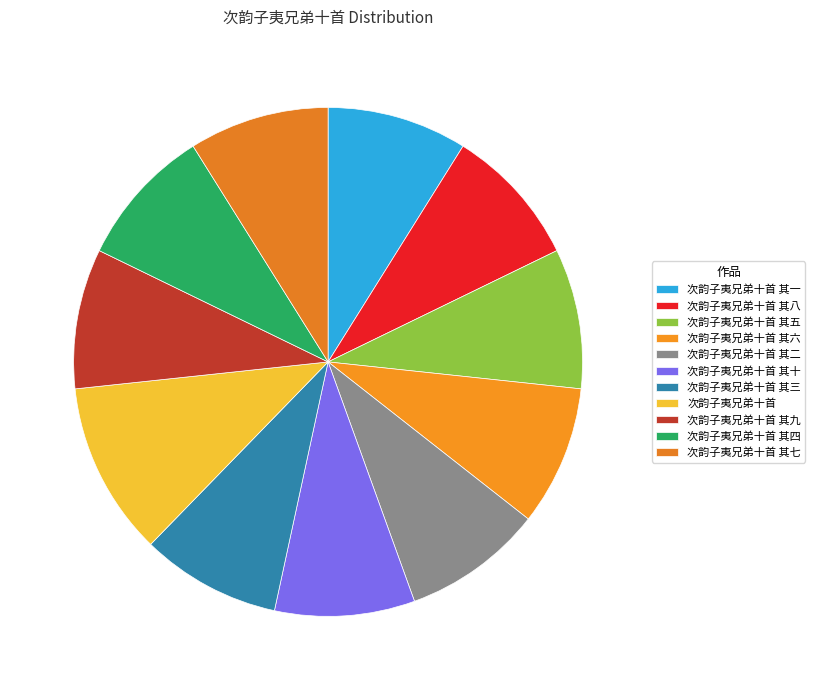

Is there any slice that represents more than half of the pie?

No